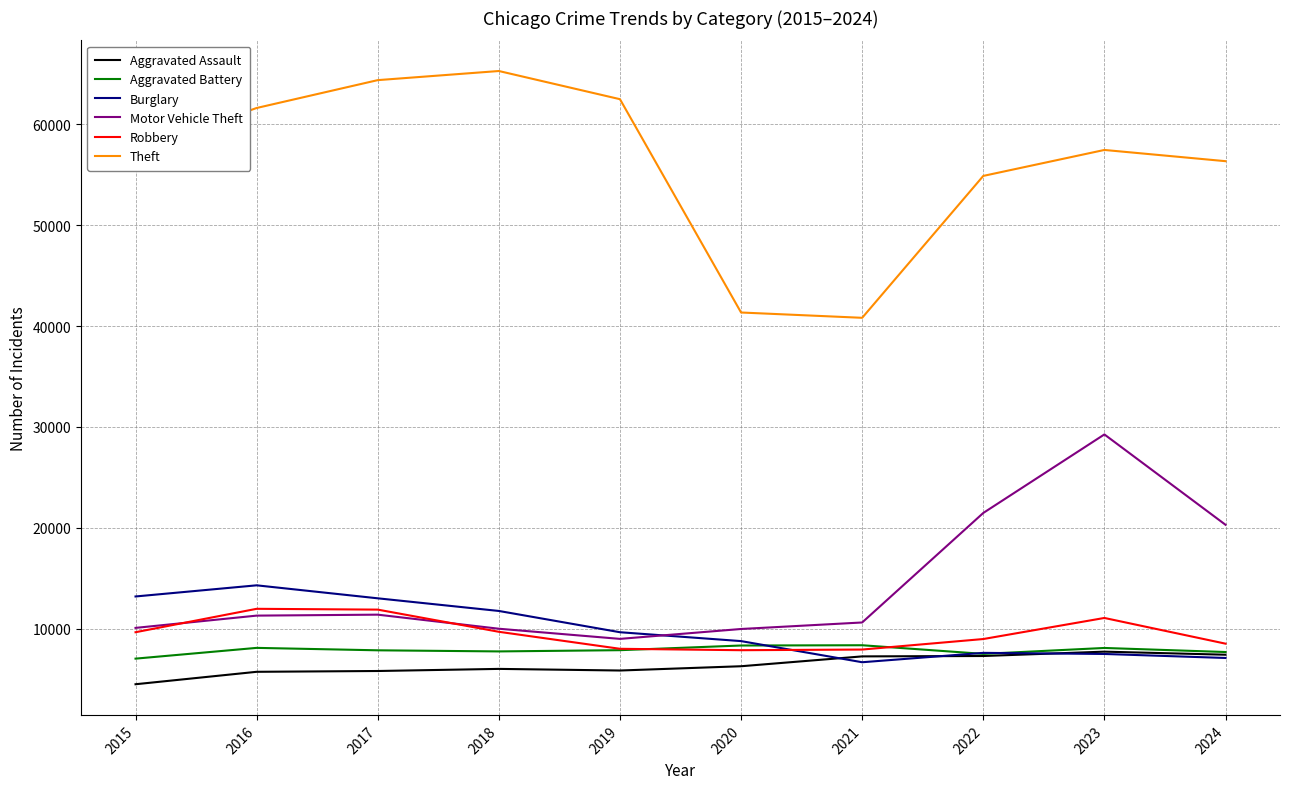

What is the total value across all series at 2022?

107679